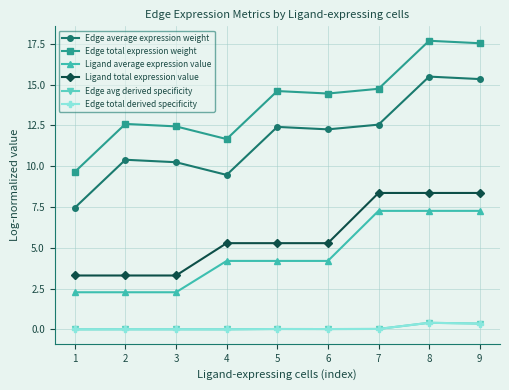

Is this an area chart (filled region under the line)?

No